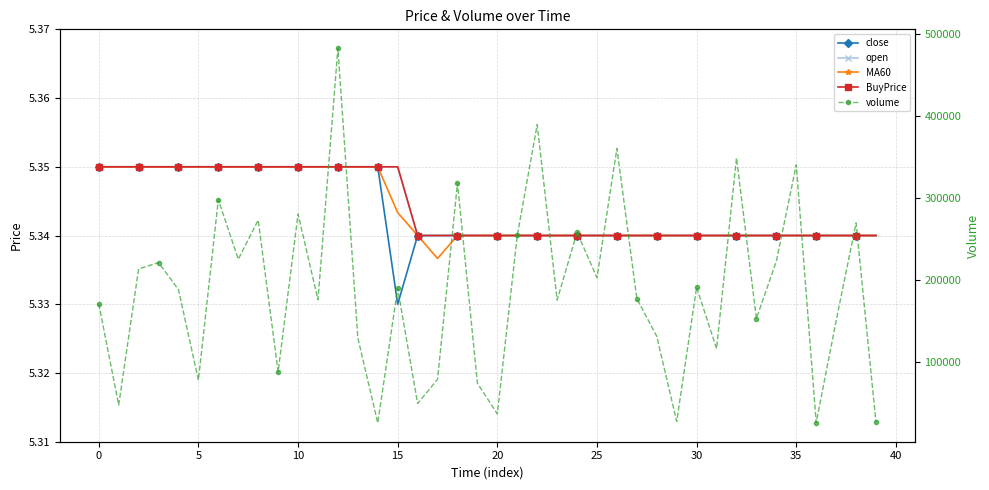

List the series in order of their peak value, lowest first.

close, open, MA60, BuyPrice, volume